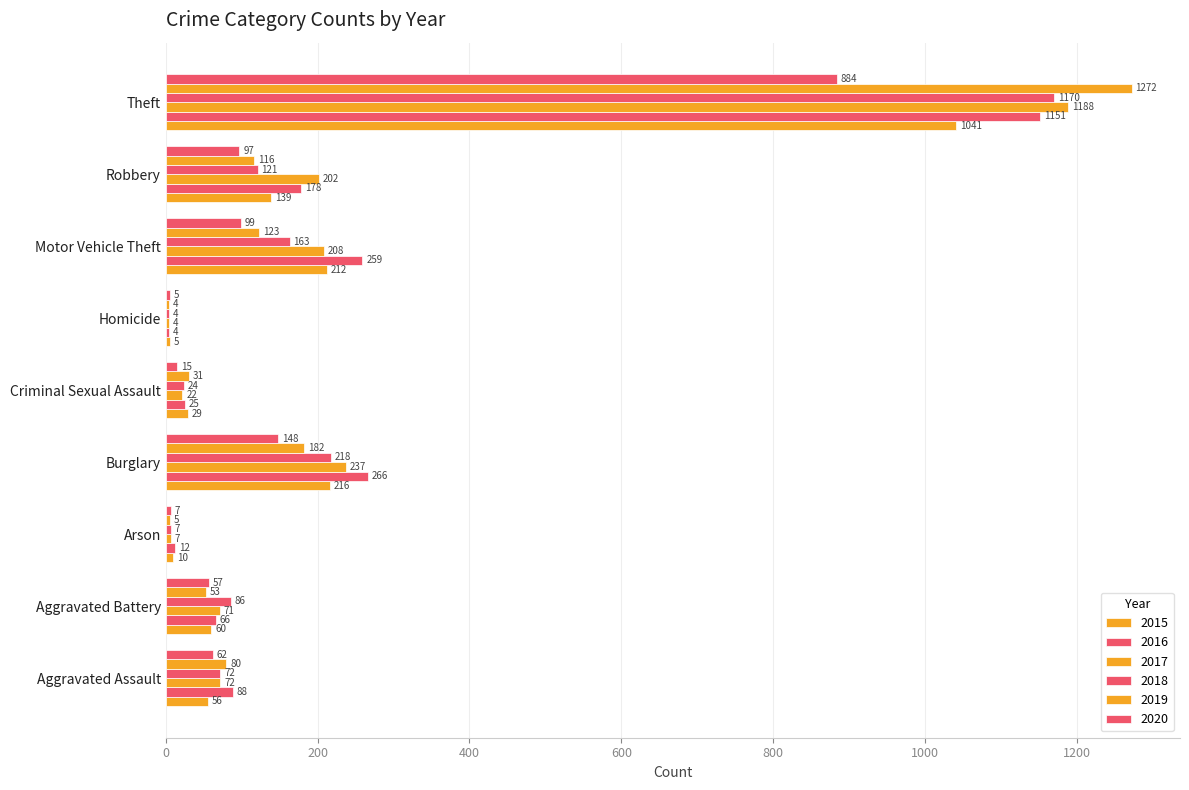

Count the number of data series in this chart.

6